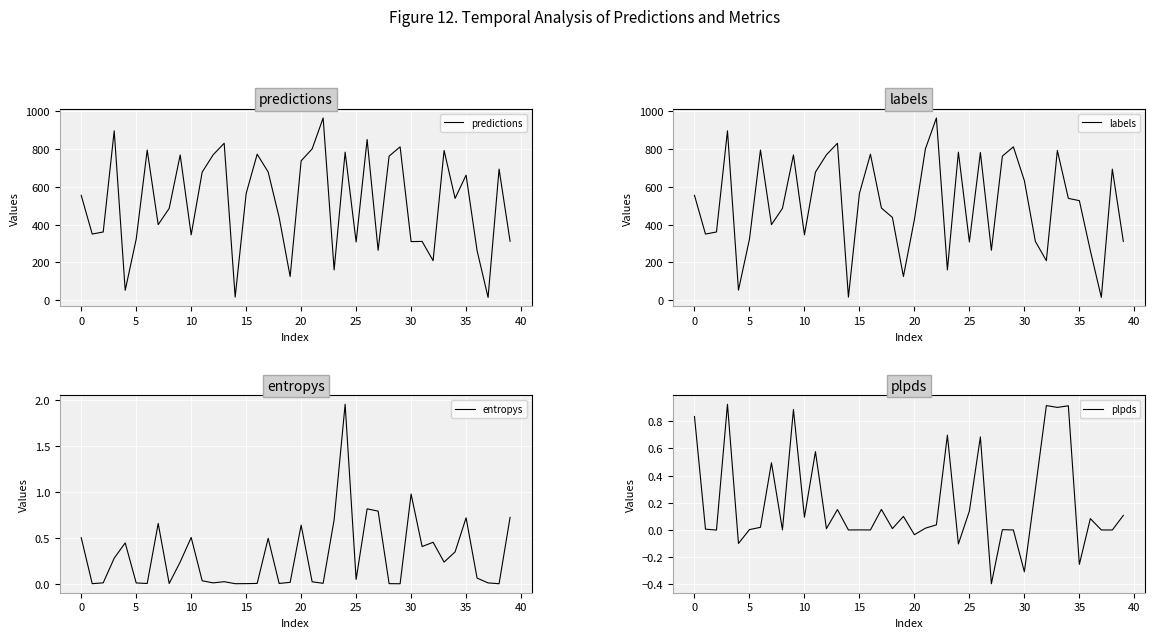

What is the label of the 37th point from the left?

36